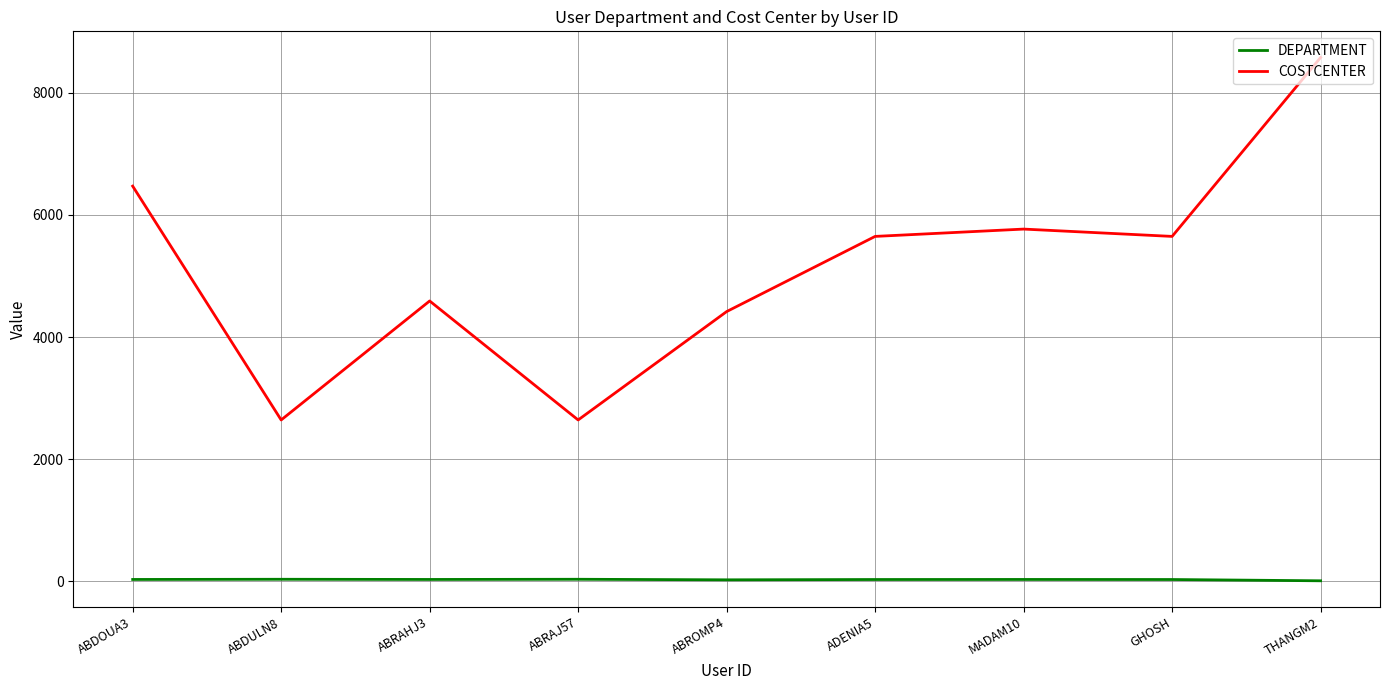

What are all the series names shown in the legend?

DEPARTMENT, COSTCENTER